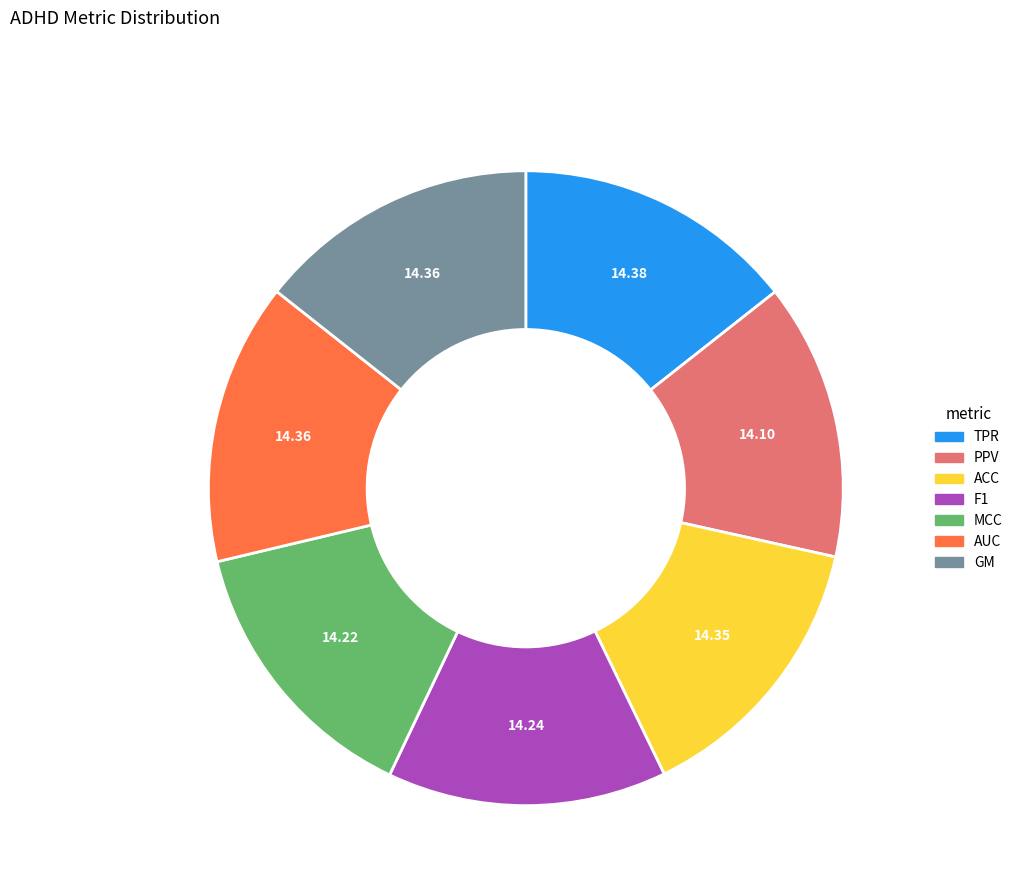

How many segments does this pie chart have?

7